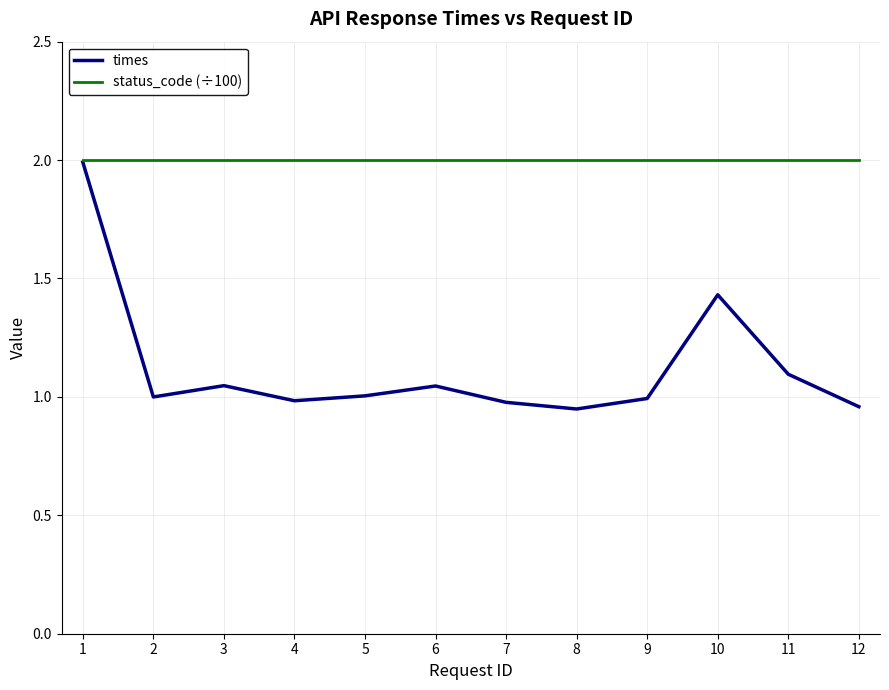

Which series changed the most between 9 and 10?

times